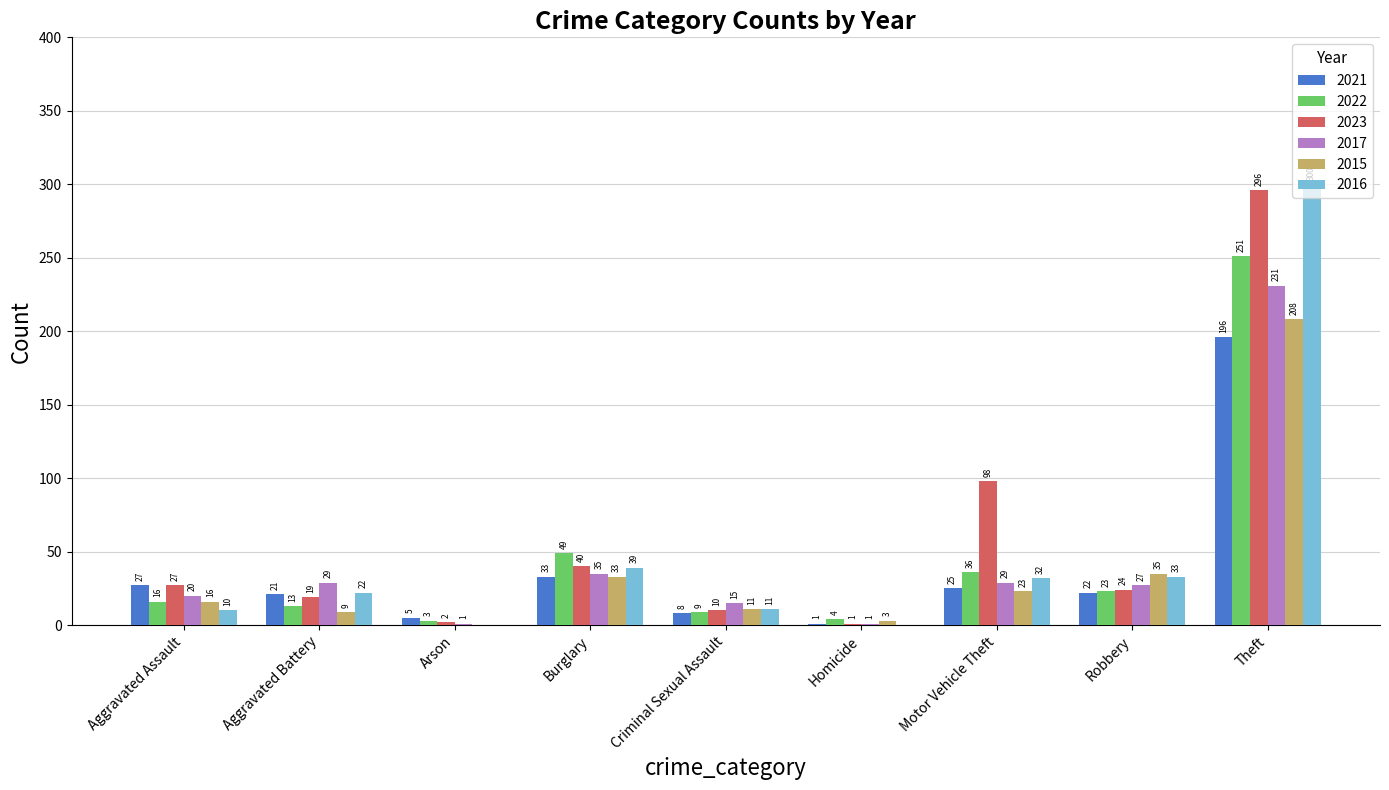

How many categories are shown in the chart?

9